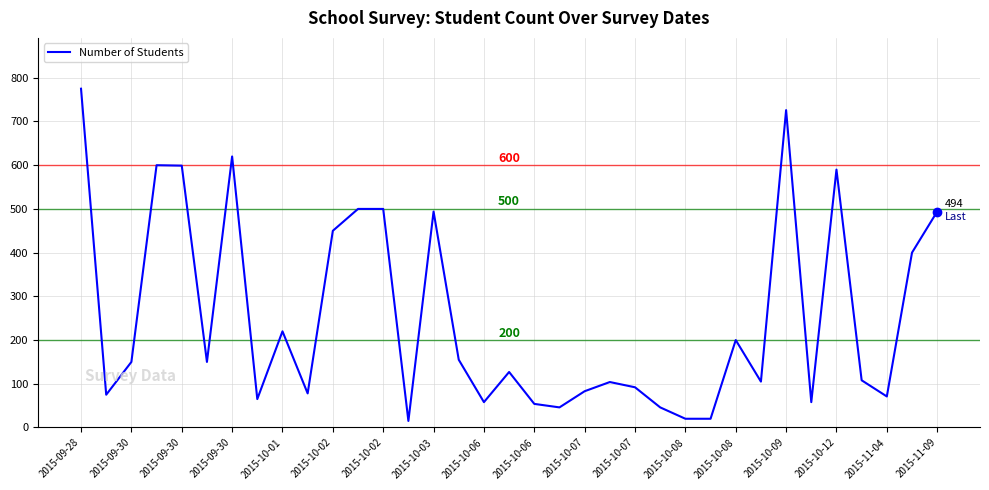

What is the difference between the maximum and minimum values?

760